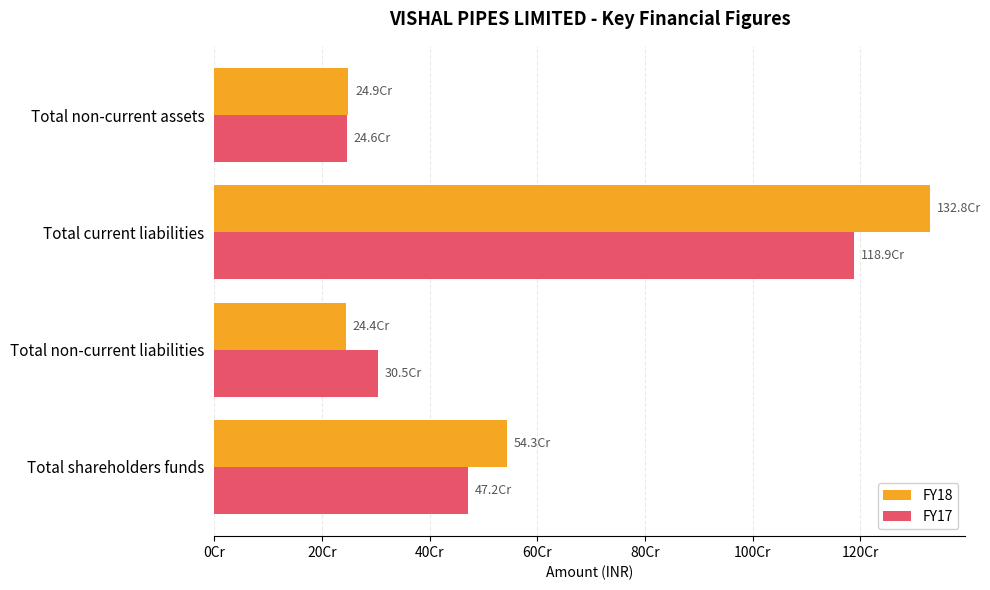

What is the difference between the maximum and minimum values in the FY17 series?

942622437